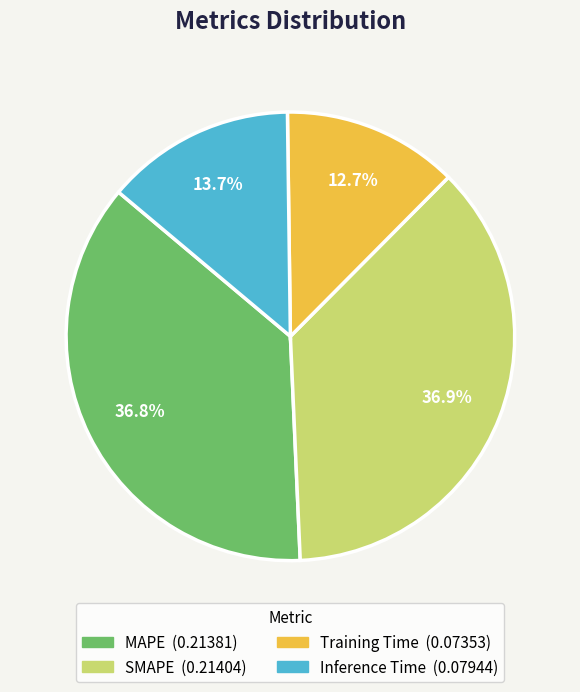

Which category has the smallest portion of the pie?

Training Time